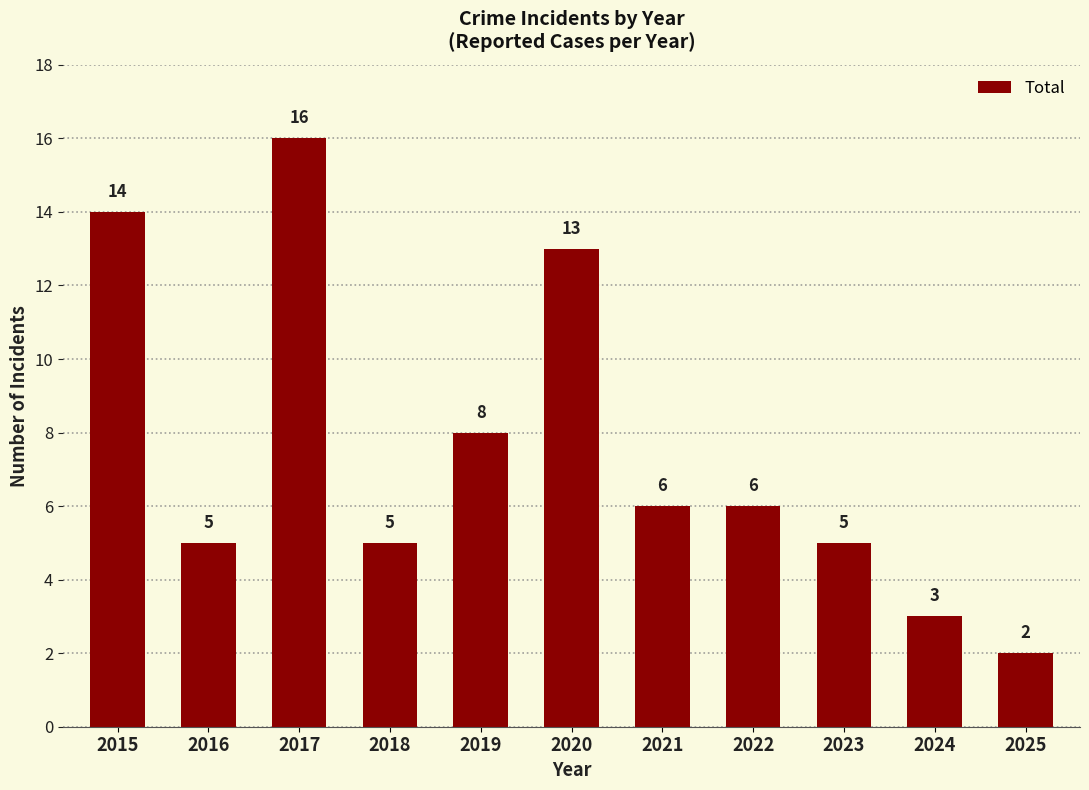

Which category has the highest value across all series?

2017